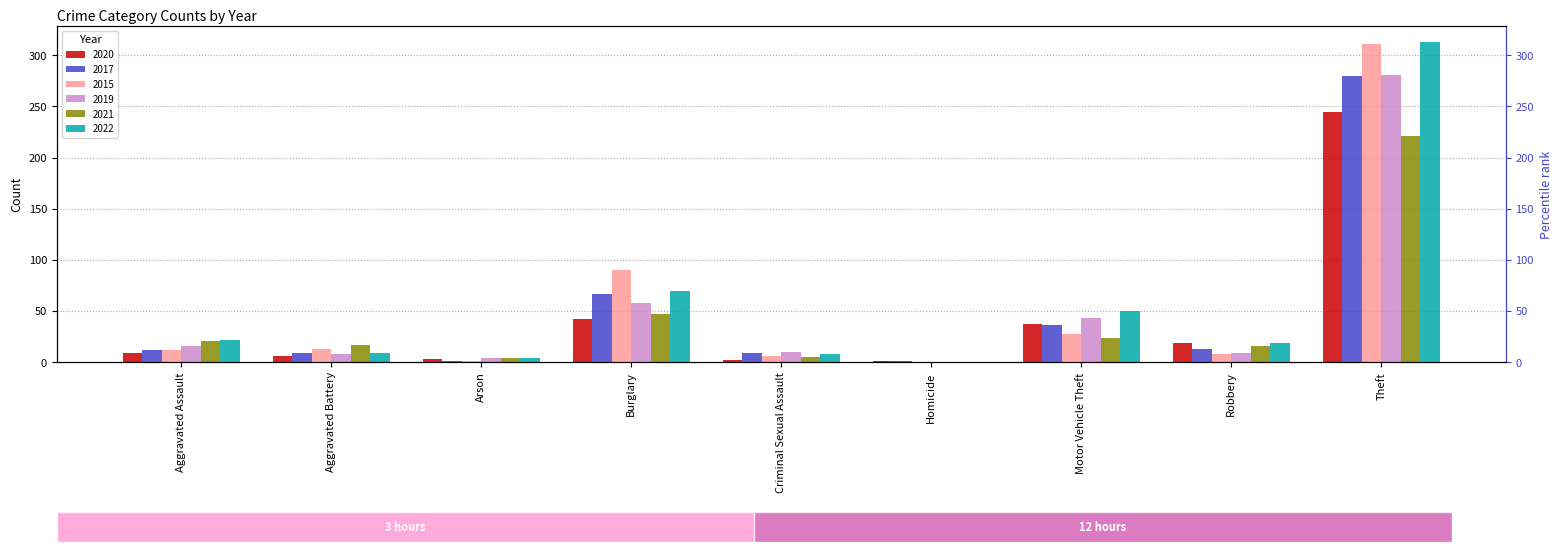

How many bars are there in each group?

6